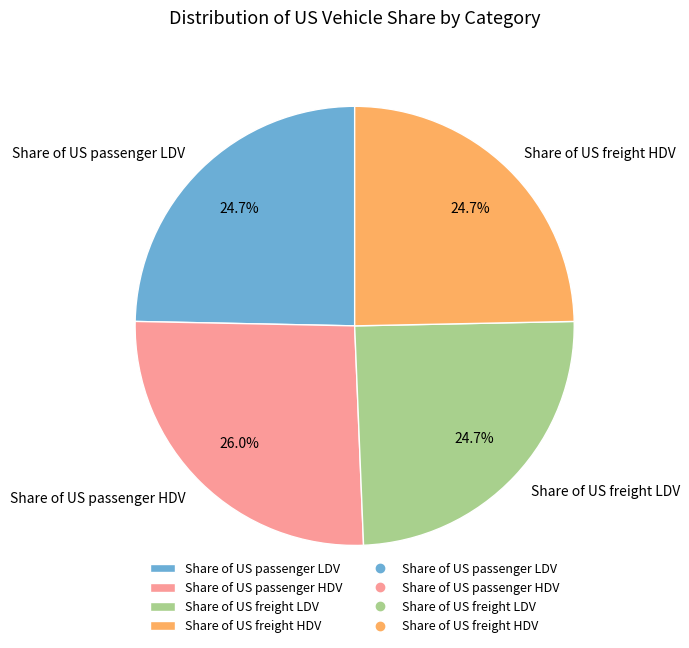

To the nearest percent, what percentage of the pie is Share of US freight LDV?

25%